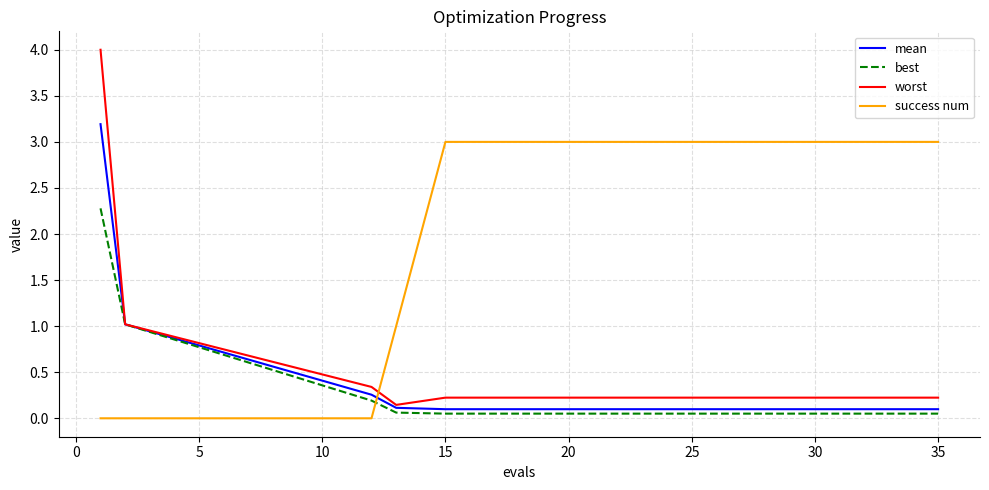

How many values in the success num series are below 3?

4